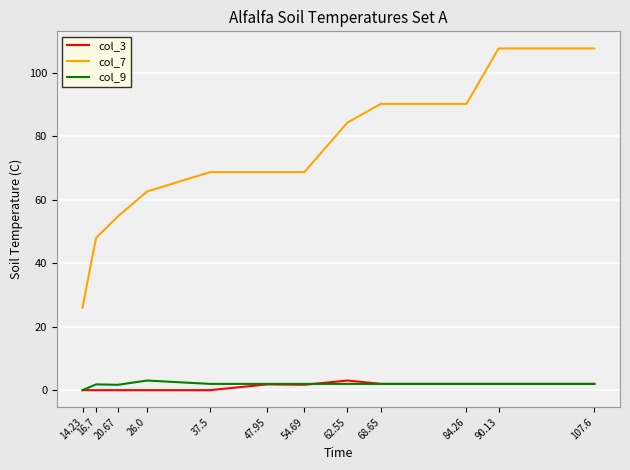

True or false: col_7 has a value of 90.1 at 84.26.

True